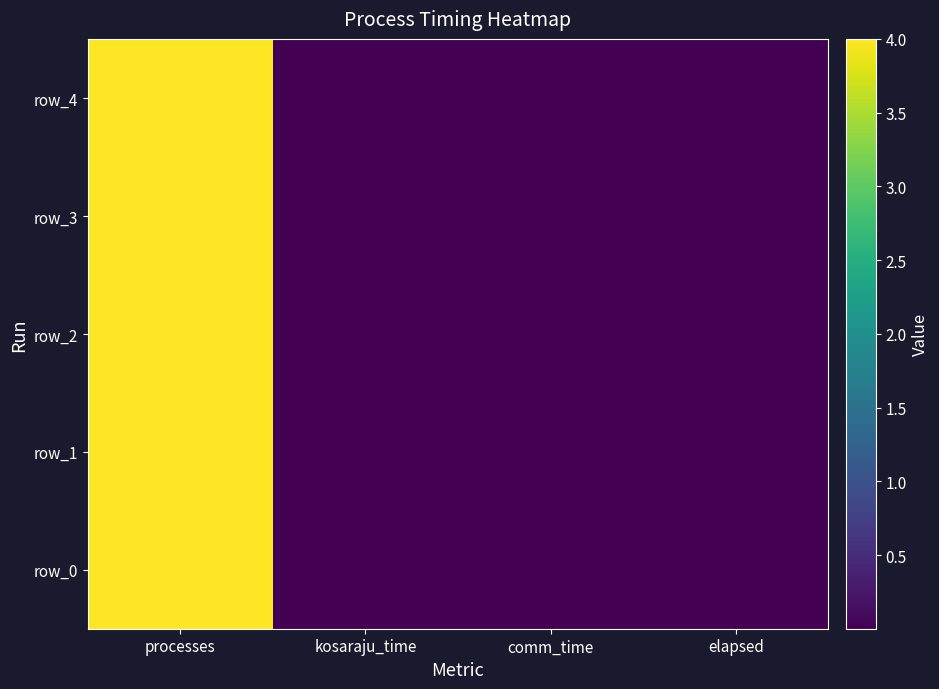

True or false: row_0 has a value of 0.0 at kosaraju_time.

True